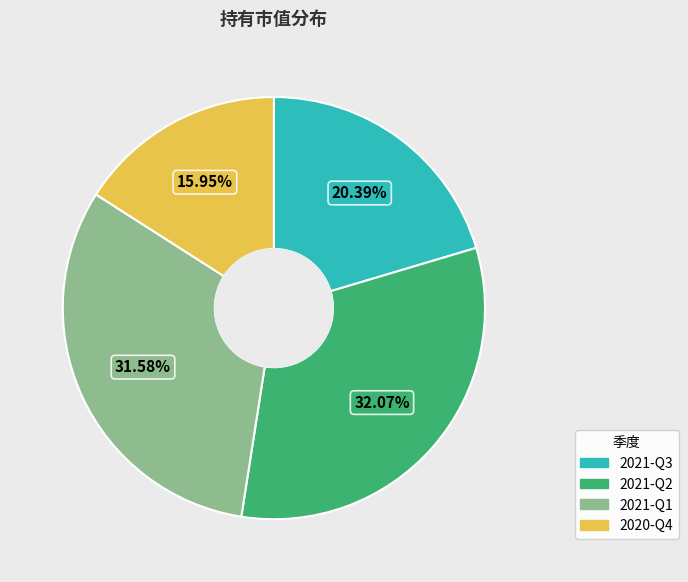

How much of the chart is everything except 2020-Q4?

84.0%